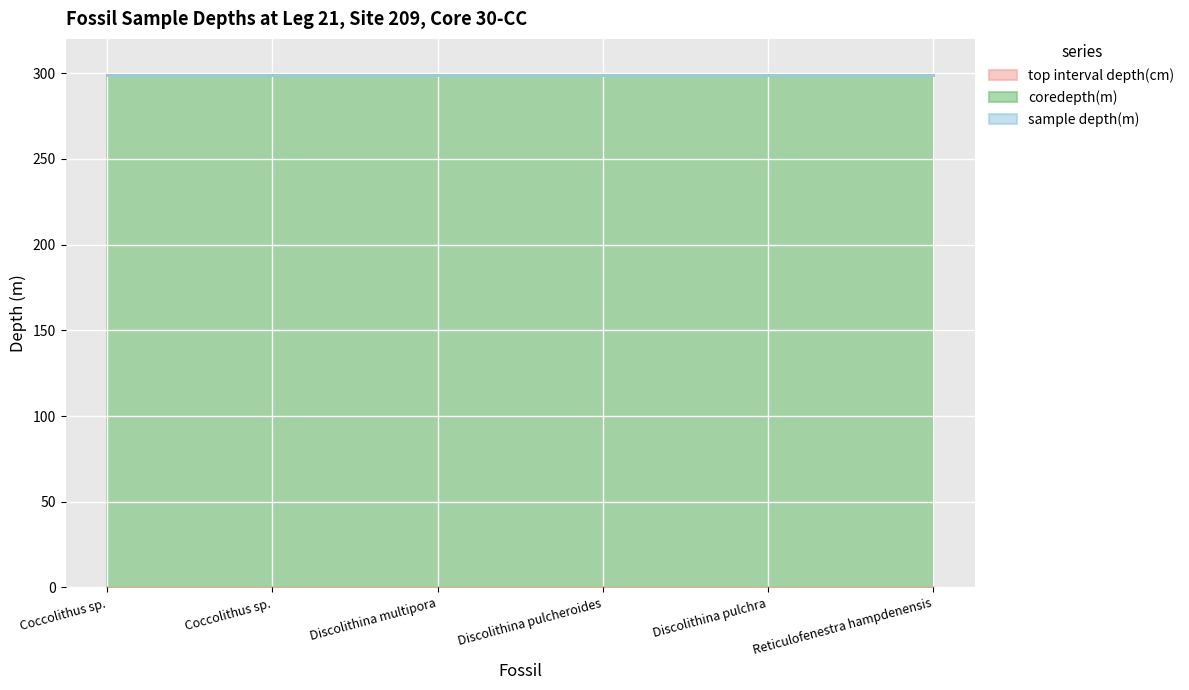

True or false: coredepth(m) and sample depth(m) cross at least once.

False